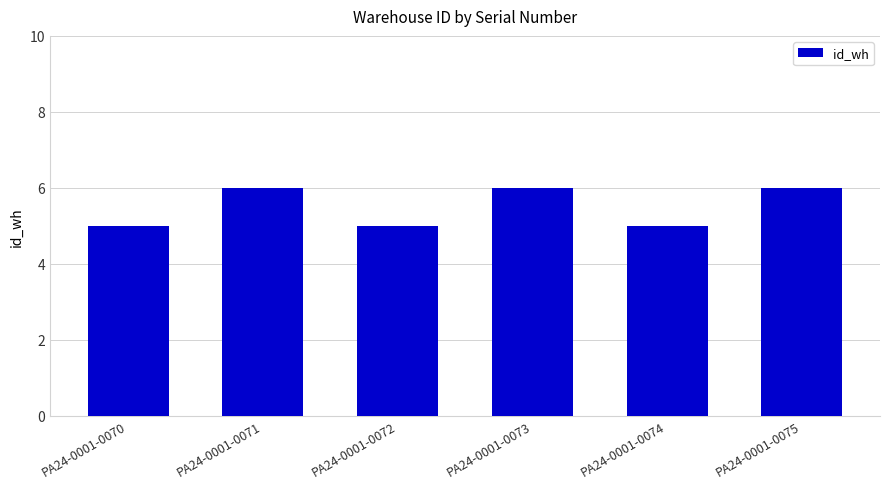

What is the ratio of the value at PA24-0001-0070 to the value at PA24-0001-0072?

1.0